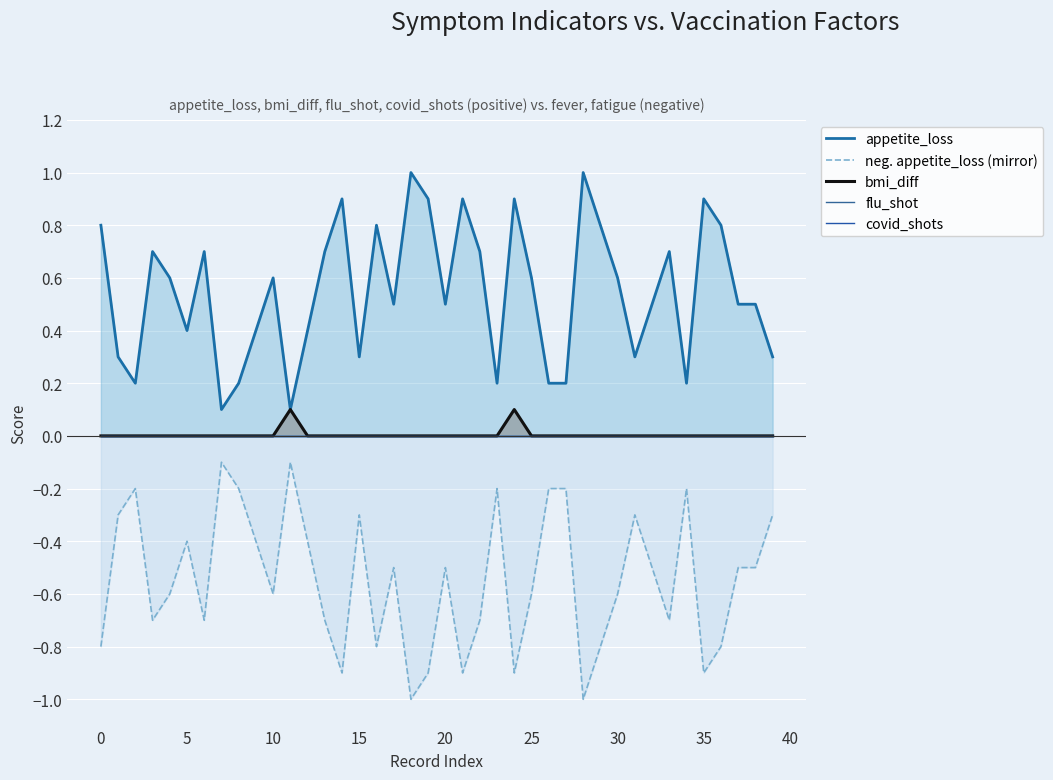

True or false: neg. appetite_loss (mirror) and covid_shots cross at least once.

False